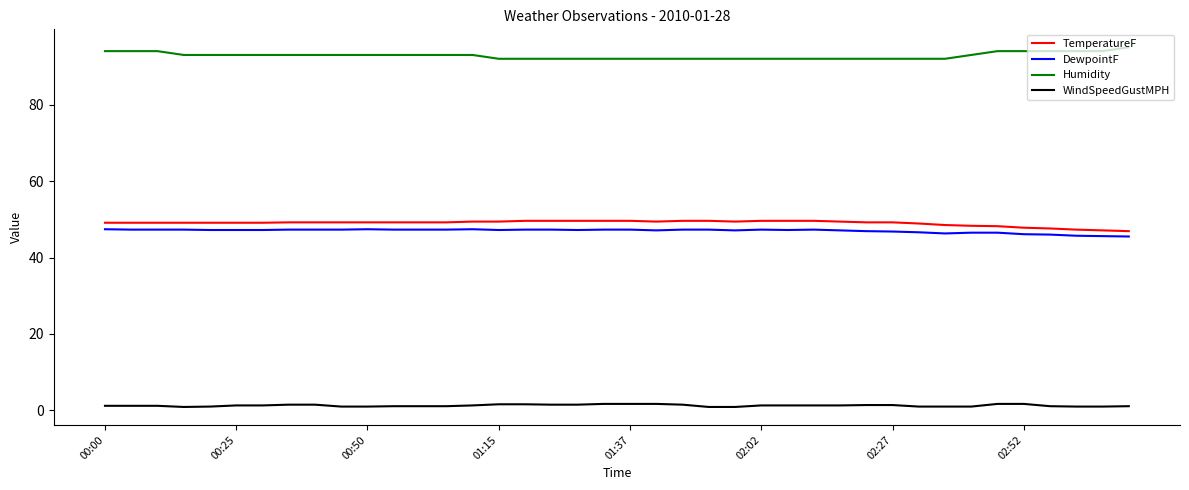

What is the sum of all WindSpeedGustMPH values?

50.9